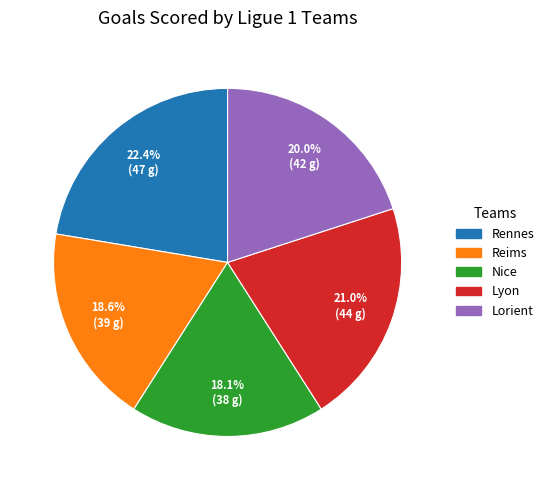

To the nearest percent, what is the average slice percentage?

20%